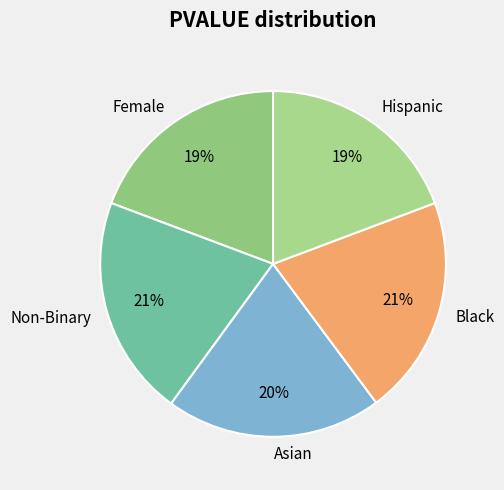

Between Non-Binary and Hispanic, which is larger?

Non-Binary